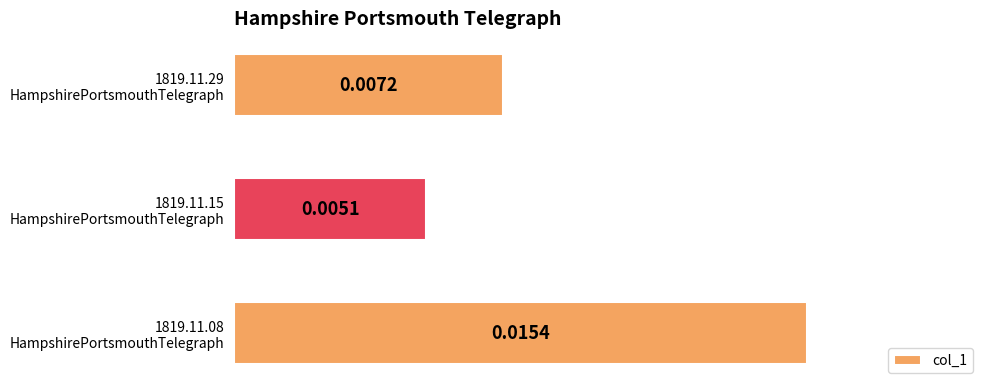

Does the chart contain any negative values?

No